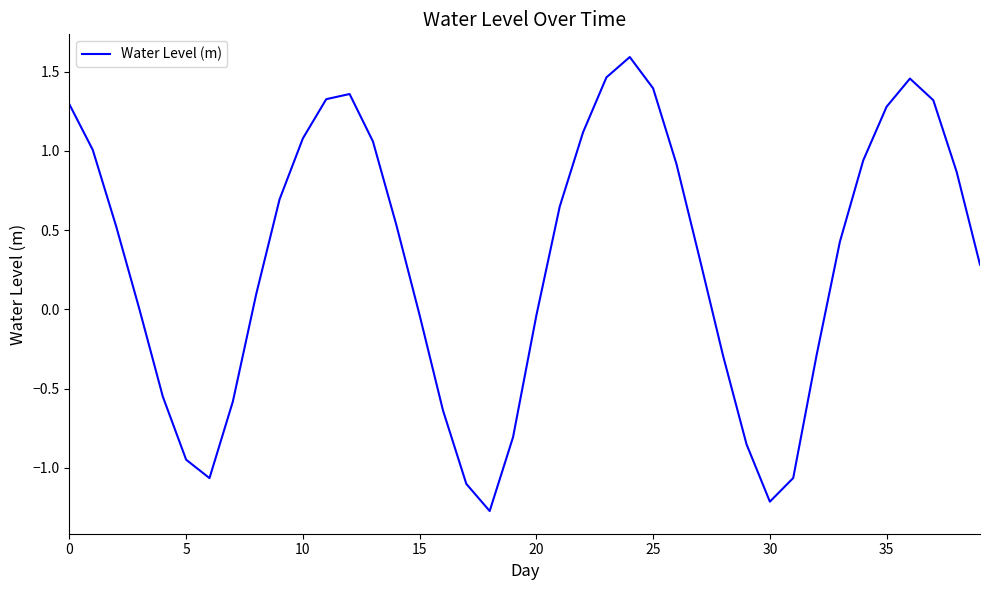

What is the minimum value shown in the chart?

-1.3